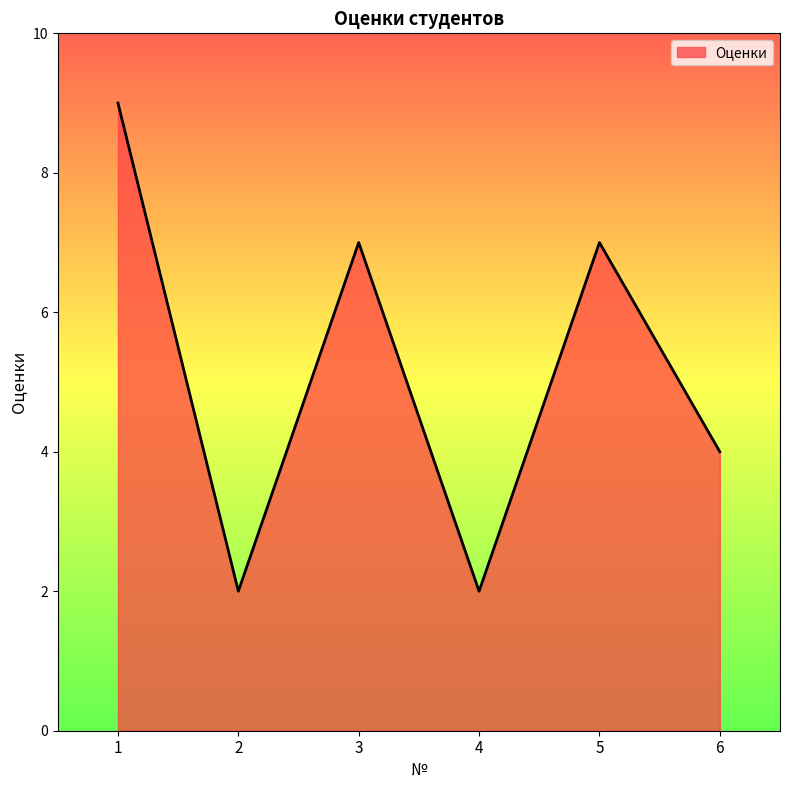

Reading left to right, list all the values displayed in this chart.

9	2	7	2	7	4